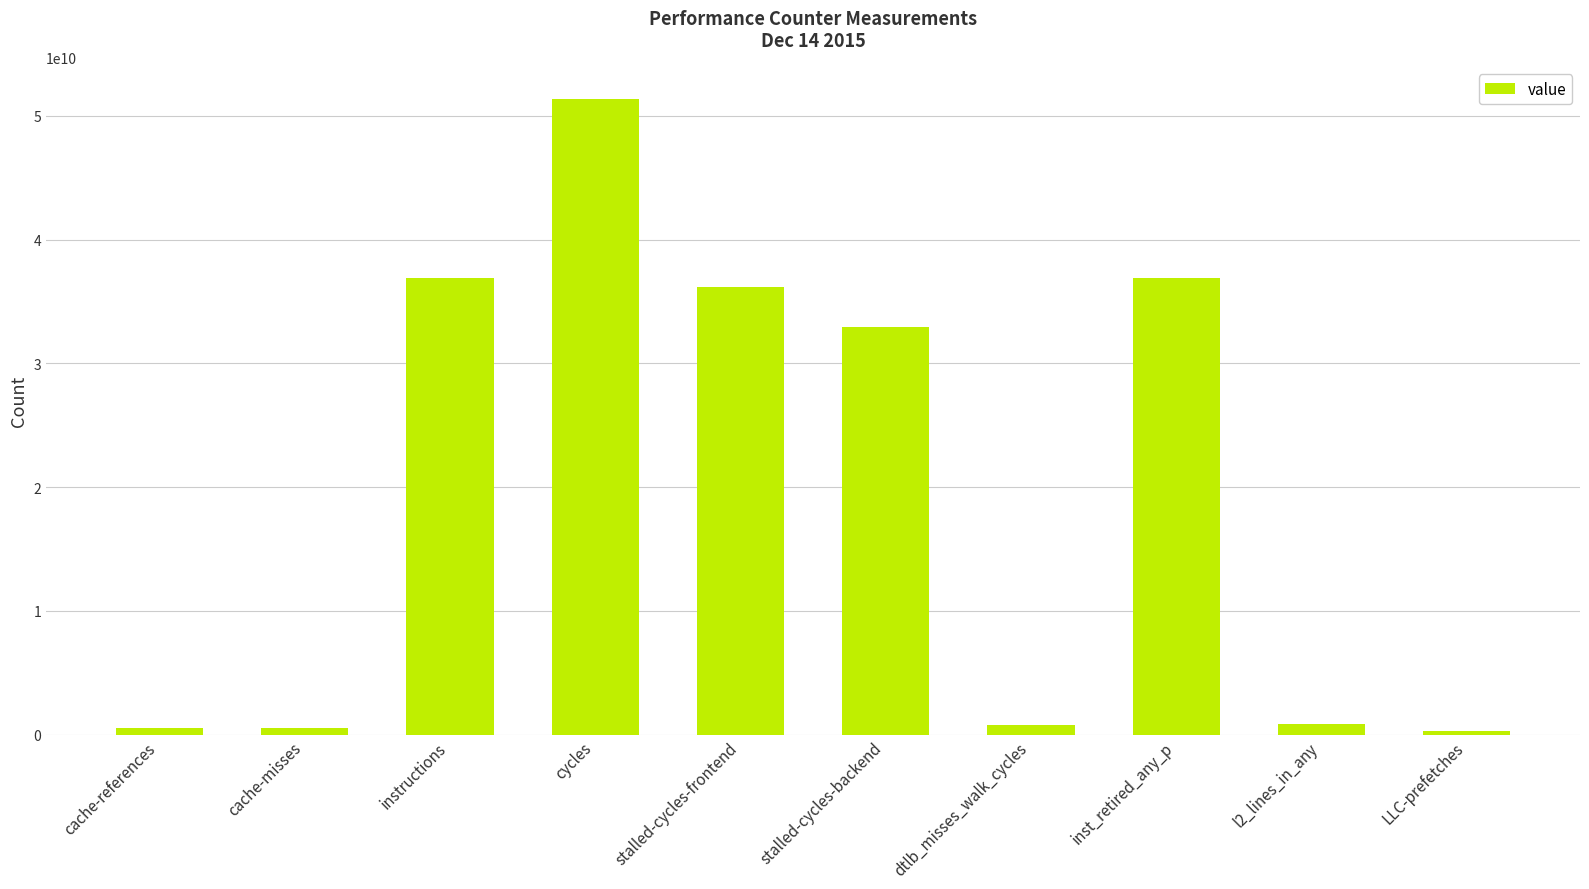

What is the label of the 3rd bar from the left?

instructions